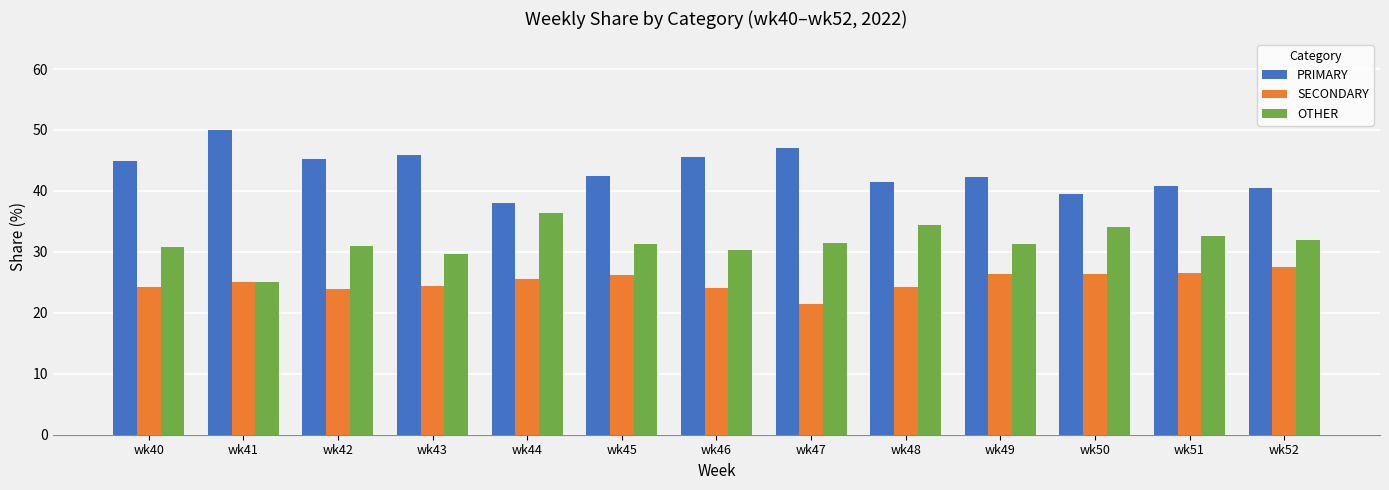

What is the sum of the SECONDARY values at wk48 and wk44?

49.8